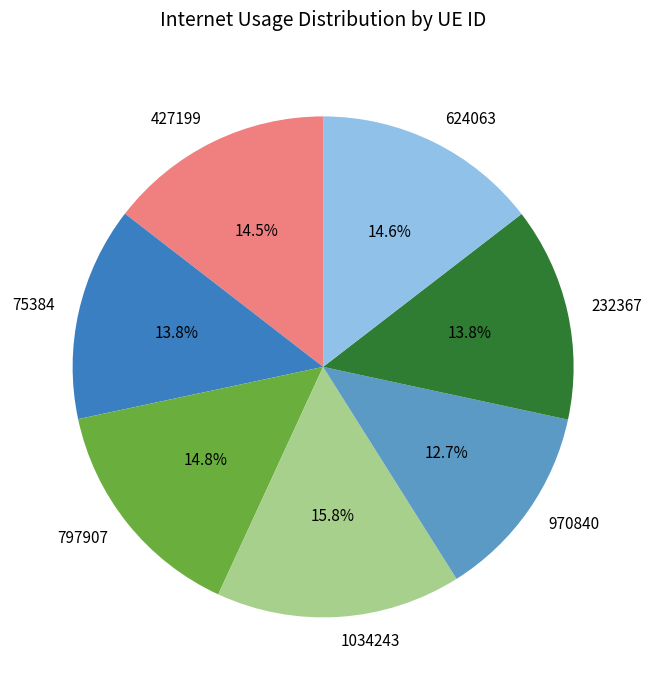

Do 75384 and 797907 together represent more than half of the pie?

No